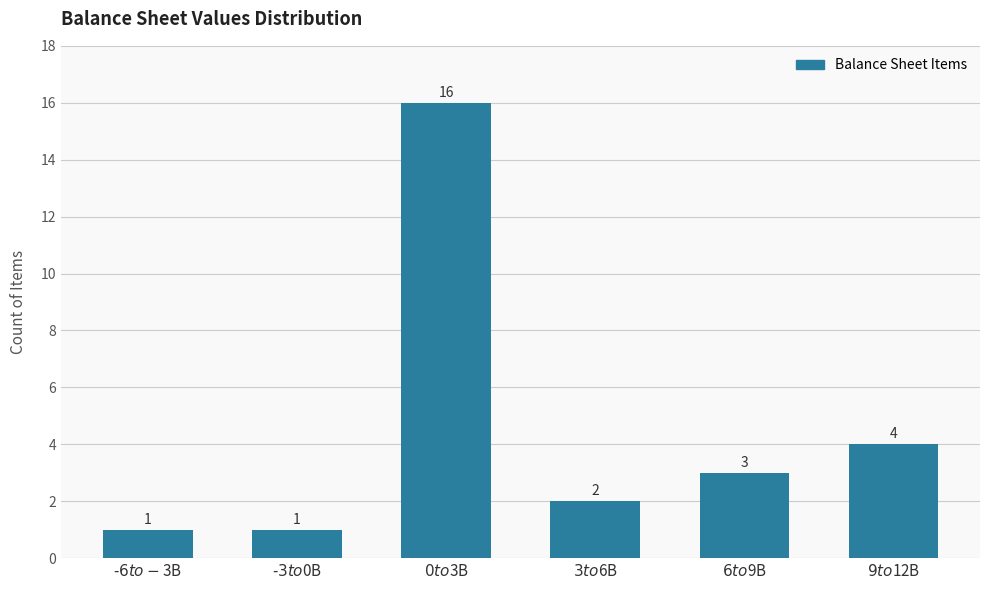

Reading left to right, transcribe all the data shown in this chart.

1	1	16	2	3	4